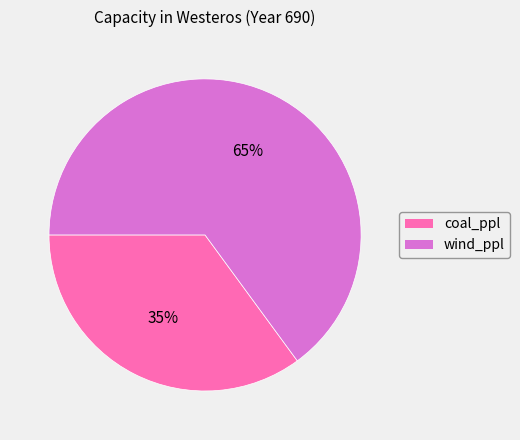

What is the ratio of the value at wind_ppl to the value at coal_ppl?

1.9